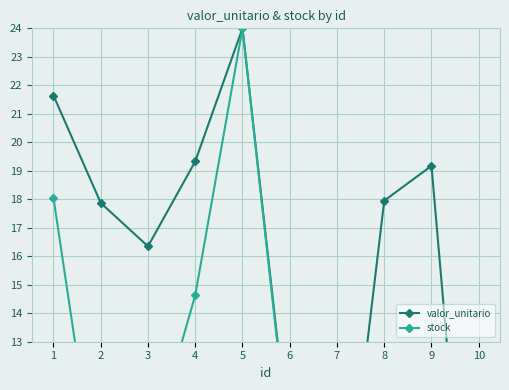

At which label does stock reach its peak?

5